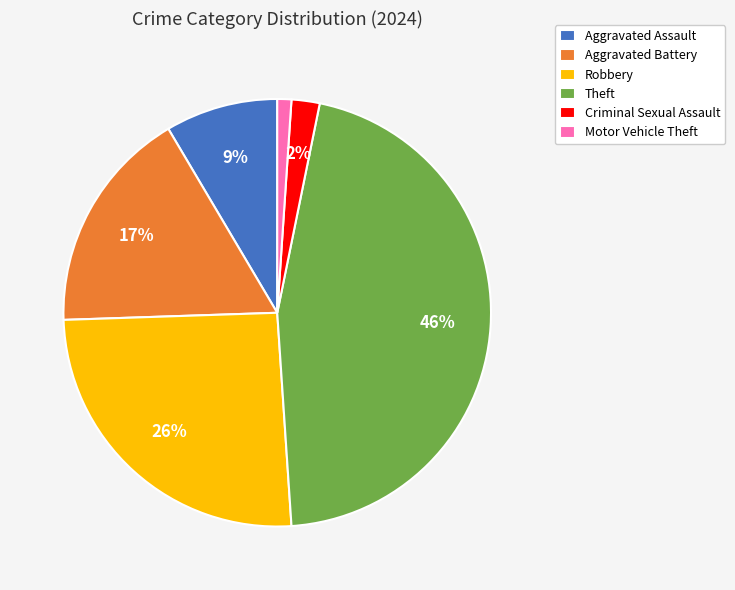

Is there a majority slice in this chart?

No